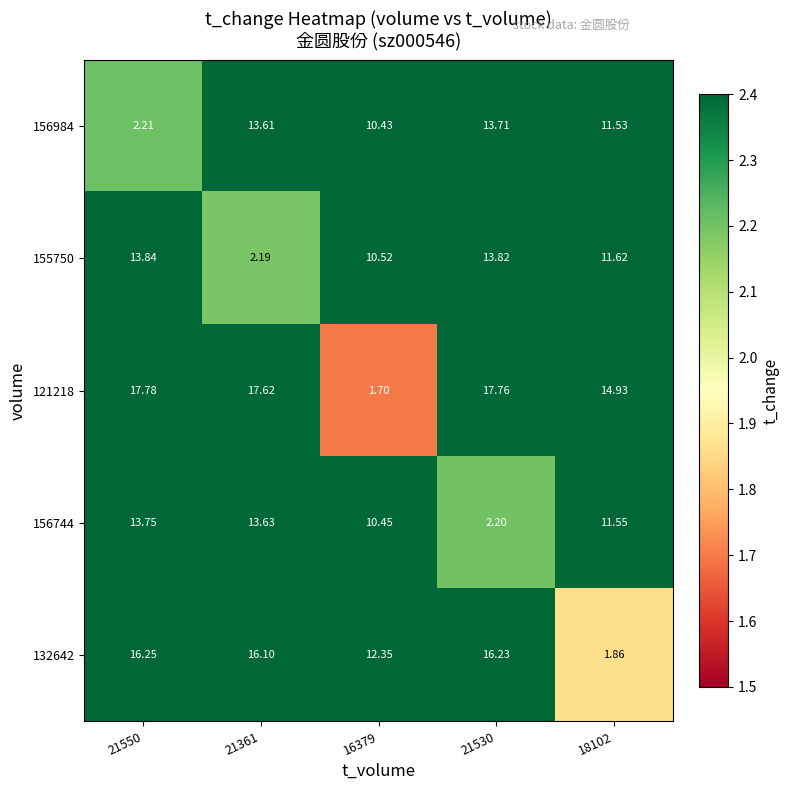

How many data points in 121218 are less than 17?

2